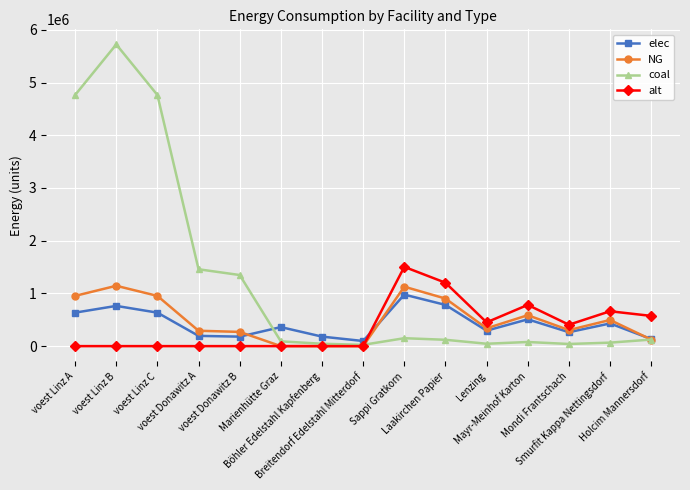

List the series in order of their peak value, highest first.

coal, alt, NG, elec